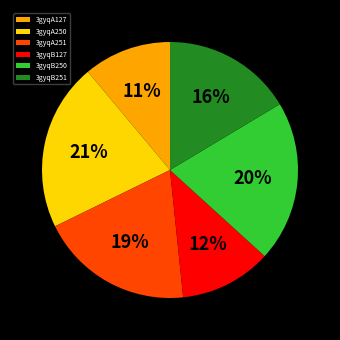

Is there any slice that represents more than half of the pie?

No